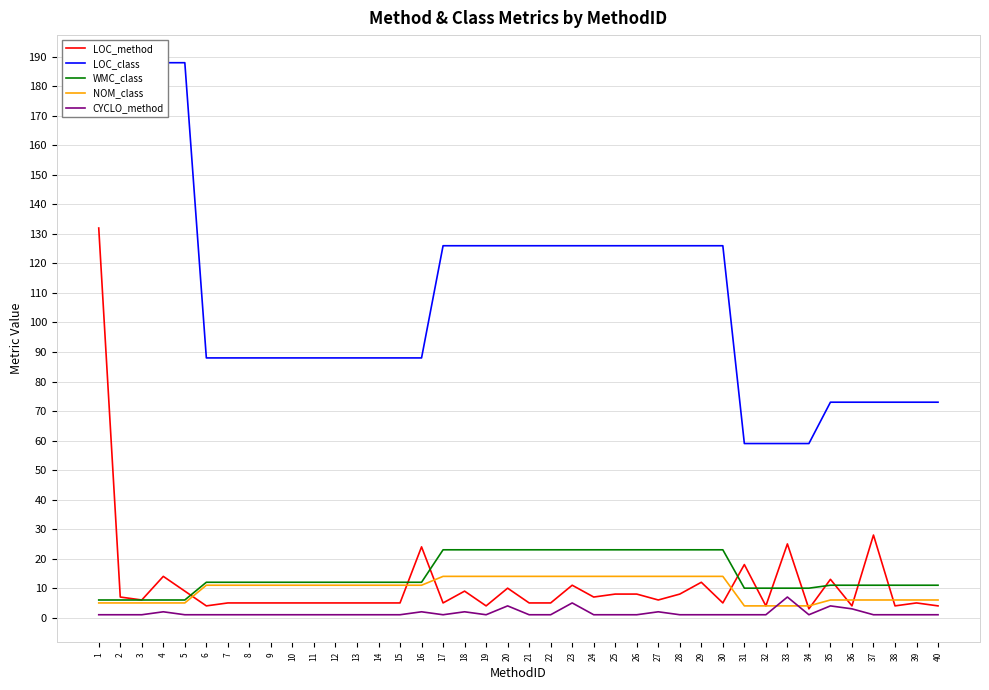

At 16, list the series in order from largest to smallest.

LOC_class, LOC_method, WMC_class, NOM_class, CYCLO_method